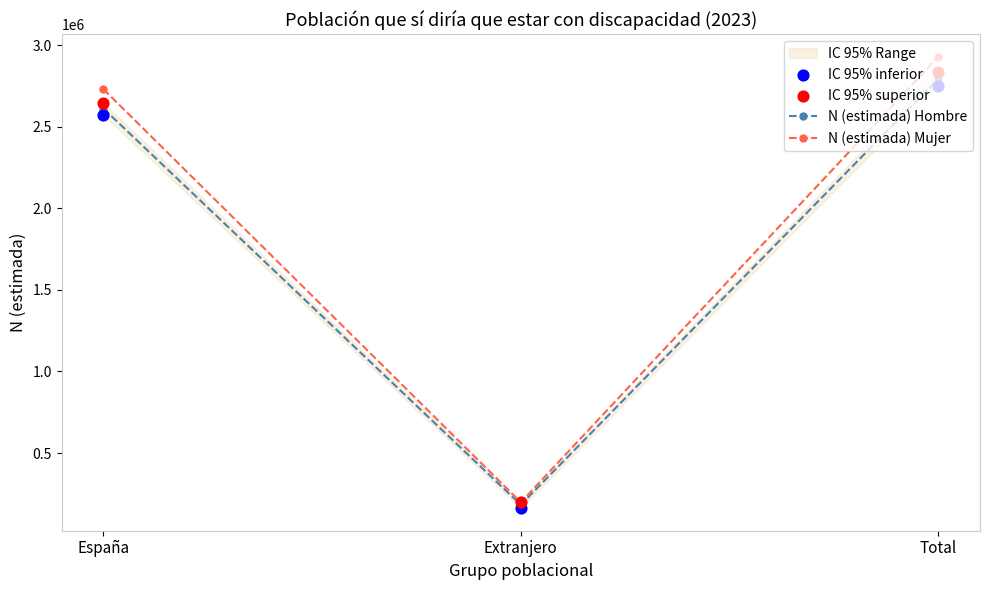

Which series has the largest total across all categories?

N (estimada) Mujer